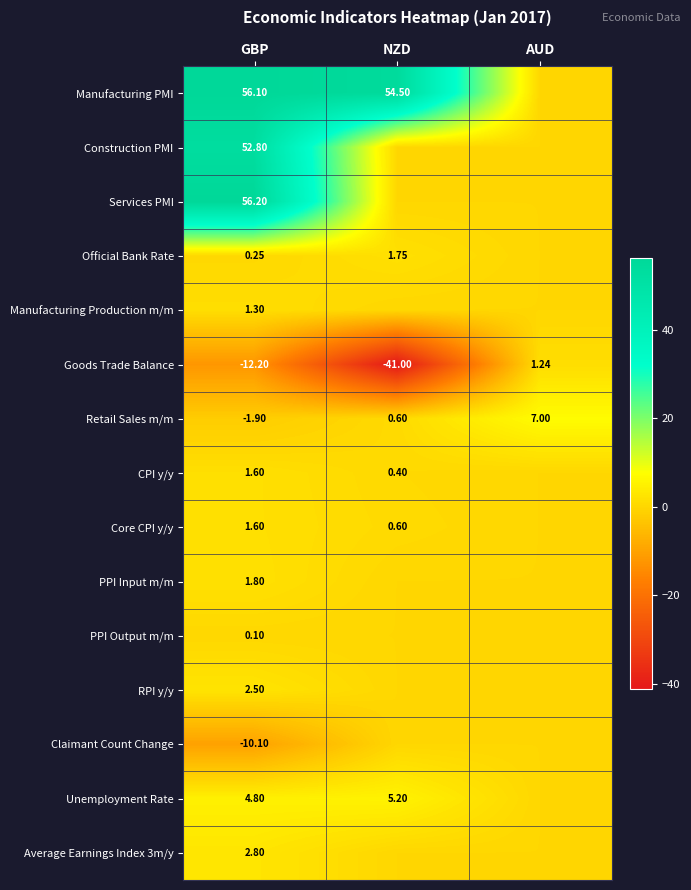

At which label does Goods Trade Balance reach its minimum?

NZD